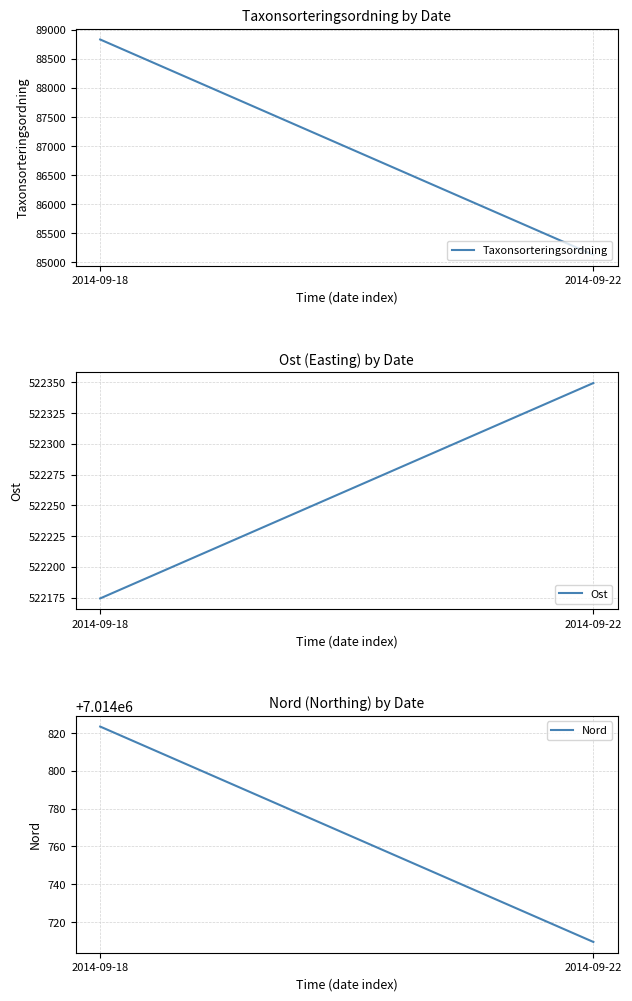

The value of Taxonsorteringsordning at 2014-09-18 is 88830.7. True or false?

True